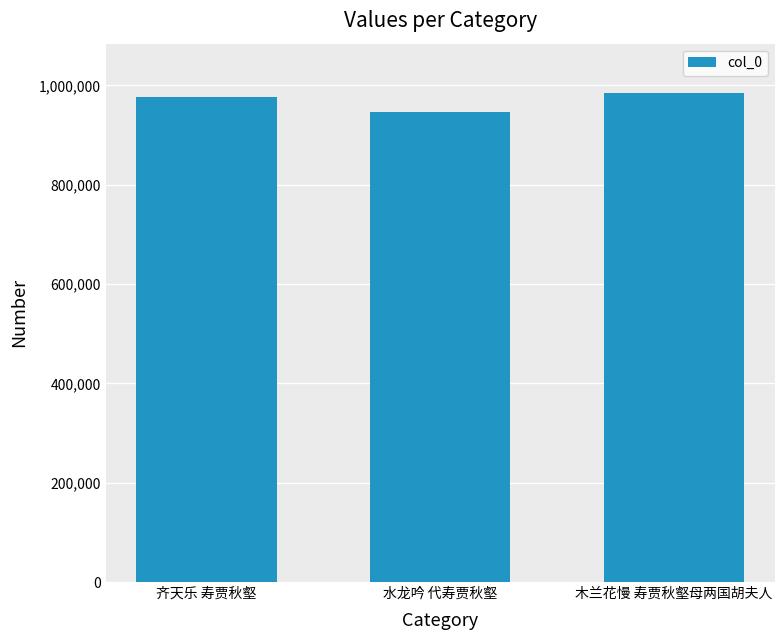

Between 齐天乐 寿贾秋壑 and 水龙吟 代寿贾秋壑, which is larger?

齐天乐 寿贾秋壑